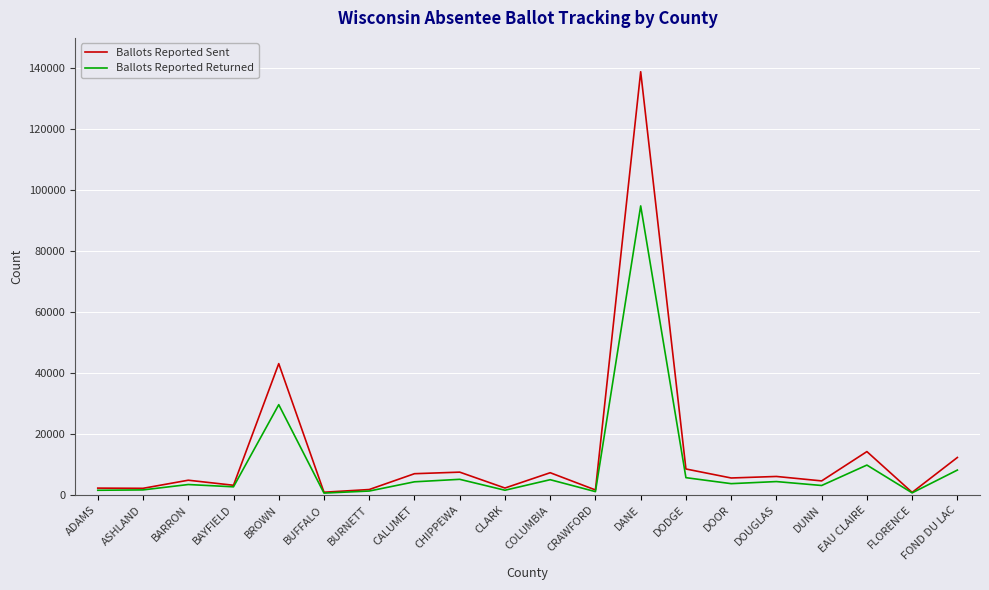

The value of Ballots Reported Returned at BROWN is 29613. True or false?

True